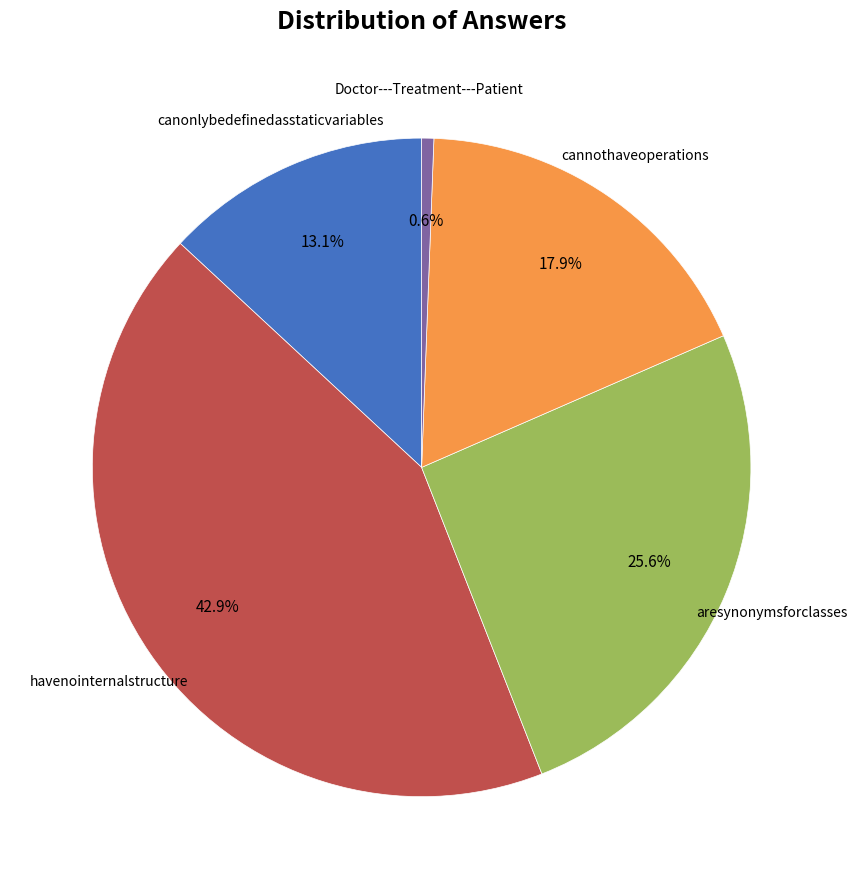

Does any single category account for the majority?

No